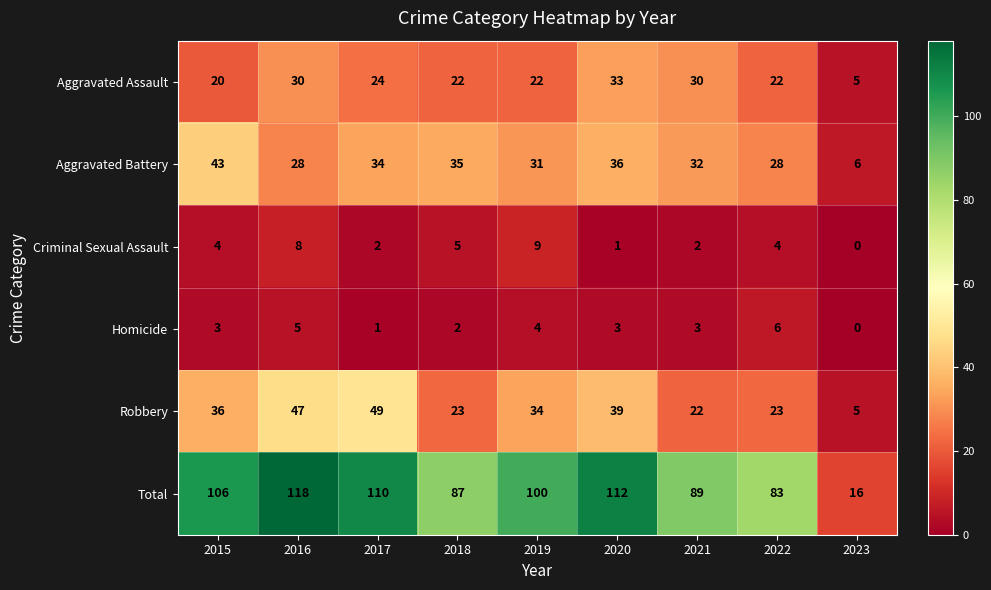

How many data points in Homicide are less than 3?

3